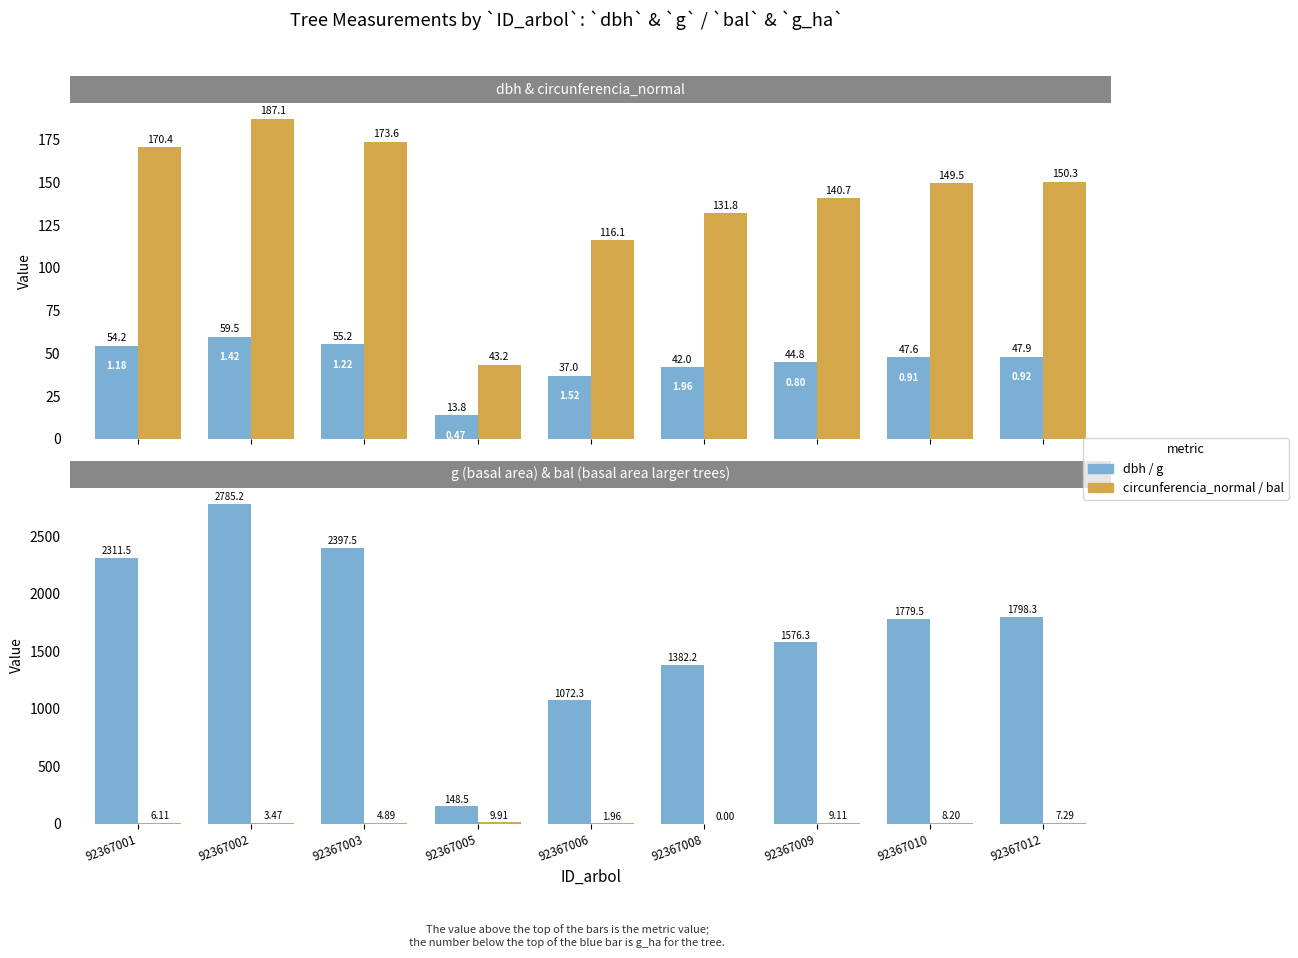

The bal series shows 0.0 at 92367008. True or false?

True